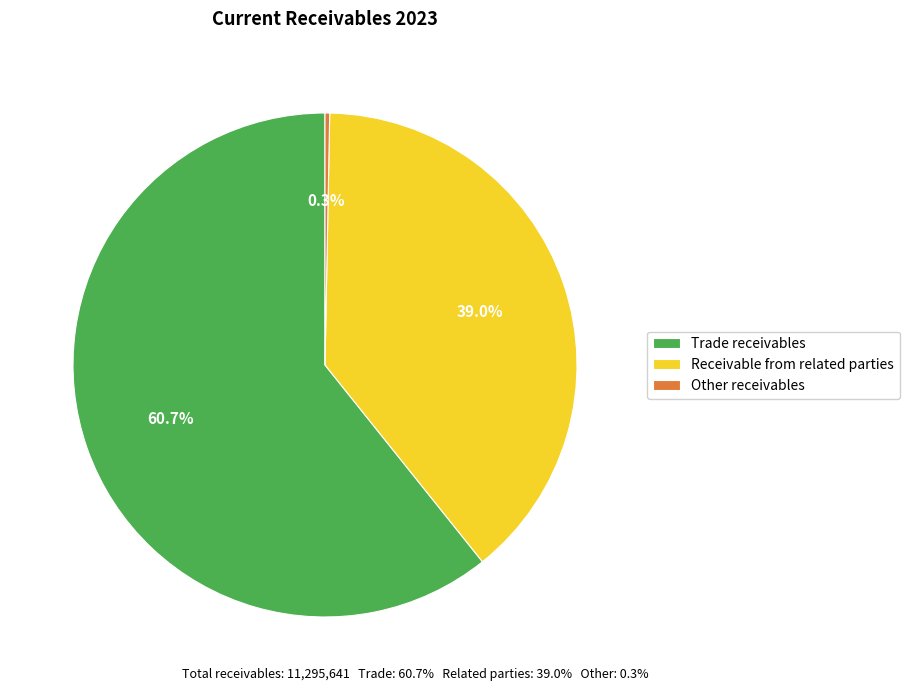

What is the smallest slice in the pie chart?

Other receivables